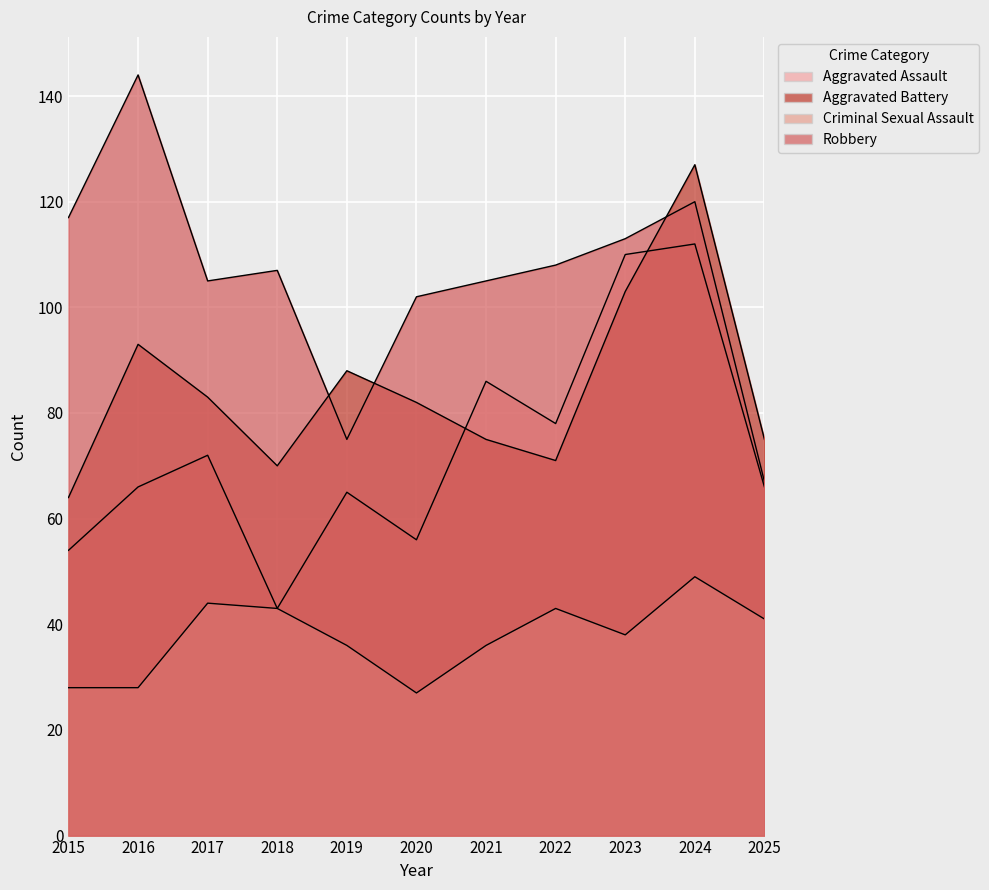

At which category does Aggravated Battery reach its first local peak?

2016